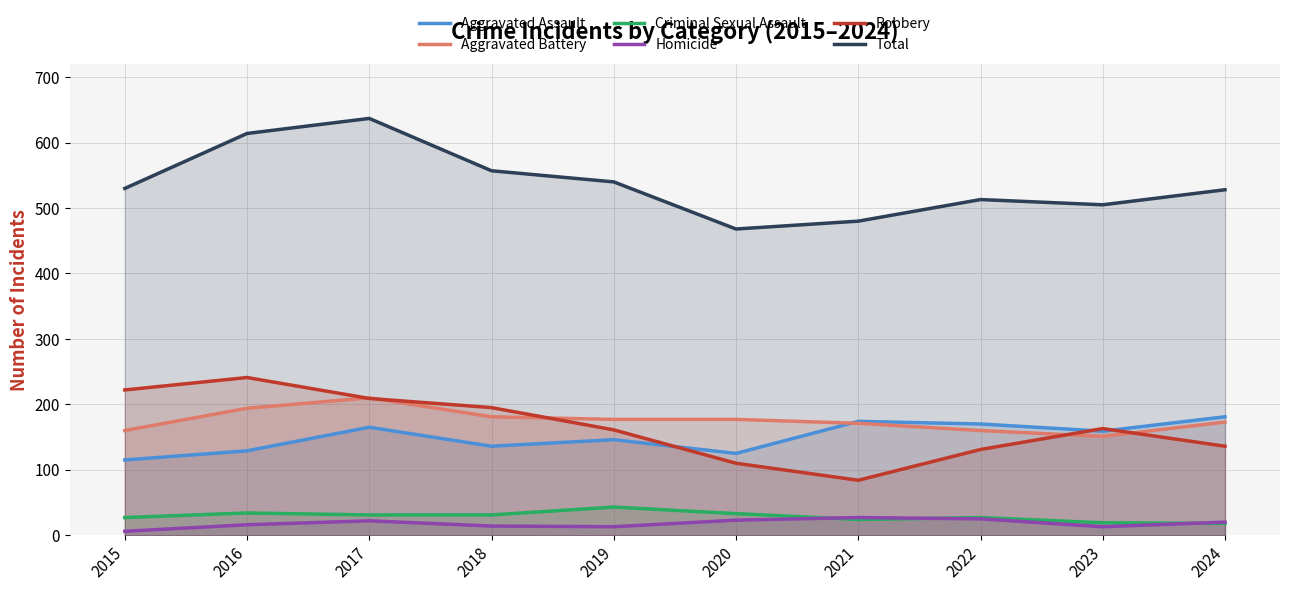

Rank the series by their maximum value, from lowest to highest.

Homicide, Criminal Sexual Assault, Aggravated Assault, Aggravated Battery, Robbery, Total